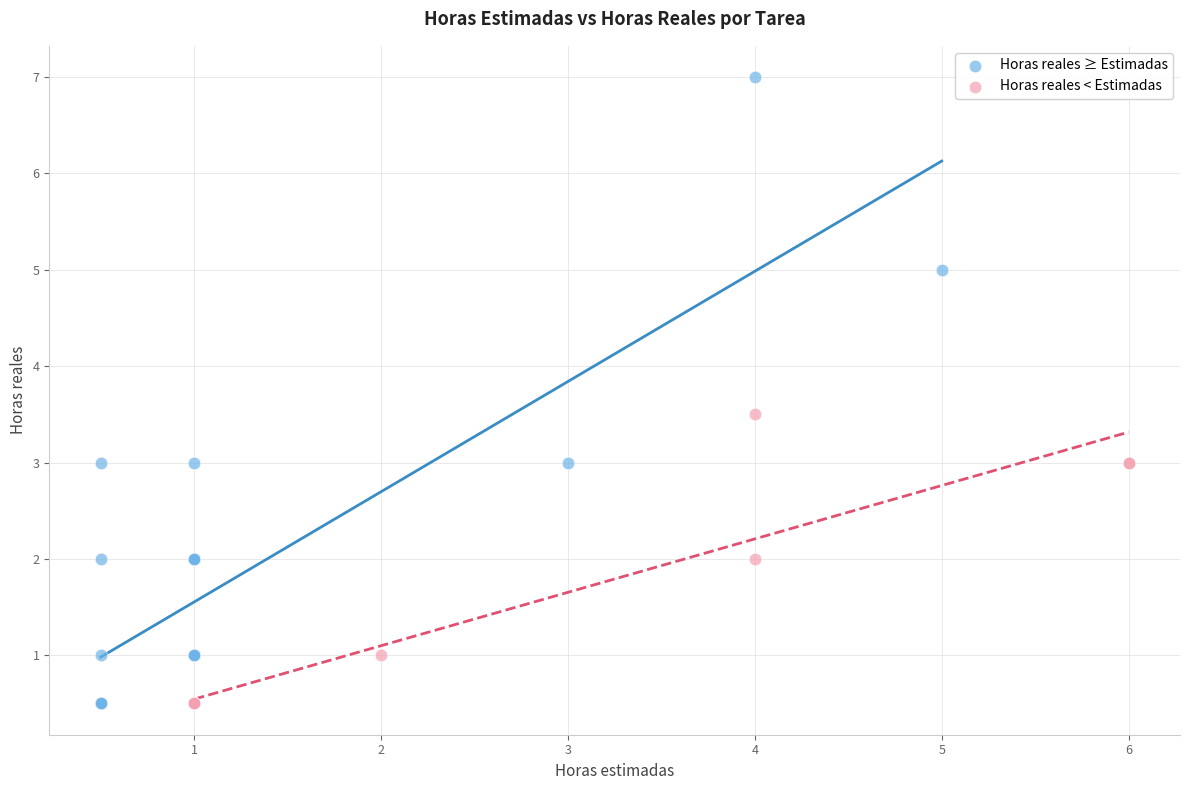

Which series reaches the maximum Y coordinate?

Horas reales ≥ Estimadas